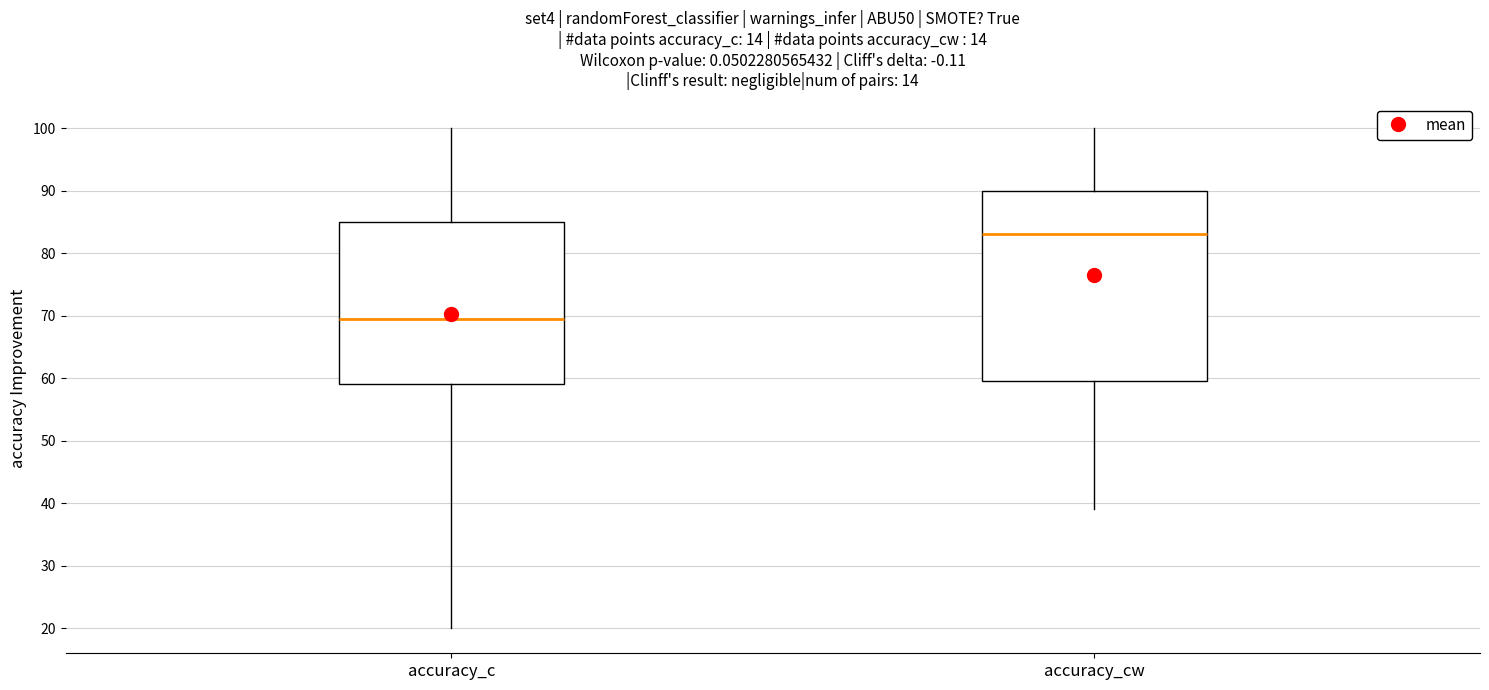

Reading left to right, transcribe this box plot: for each box, give where its median line is, the range the box spans, and where its two whiskers end, as read against the y-axis. The values are not printed on the chart, so give them approximately, as read against the axis.

accuracy_c: median 70, box 59 to 85, whiskers 20 to 100
accuracy_cw: median 83, box 60 to 90, whiskers 39 to 100